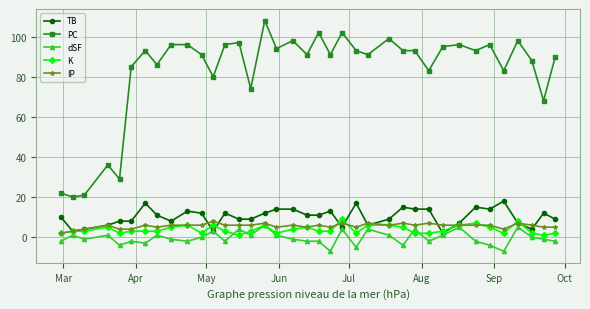

Reading right to left, what are all the values shown in this chart?

TB: 9	12	4	7	18	14	15	7	2	14	14	15	9	6	17	5	13	11	11	14	14	12	9	9	12	3	12	13	8	11	17	8	8	6	4	3	10
PC: 90	68	88	98	83	96	93	96	95	83	93	93	99	91	93	102	91	102	91	98	94	108	74	97	96	80	91	96	96	86	93	85	29	36	21	20	22
dSF: -2	-1	0	5	-7	-4	-2	5	1	-2	4	-4	1	4	-5	4	-7	-2	-2	-1	1	6	1	4	-2	3	0	-2	-1	1	-3	-2	-4	1	-1	1	-2
K: 2	1	2	8	2	5	7	6	3	2	2	5	6	6	2	9	3	3	5	4	2	6	3	1	3	6	2	6	5	3	3	3	2	5	3	3	2
IP: 5	5	6	7	4	6	6	6	6	7	6	7	6	7	5	7	5	6	5	6	5	7	6	6	6	8	6	6	6	5	6	4	4	6	4	3	2